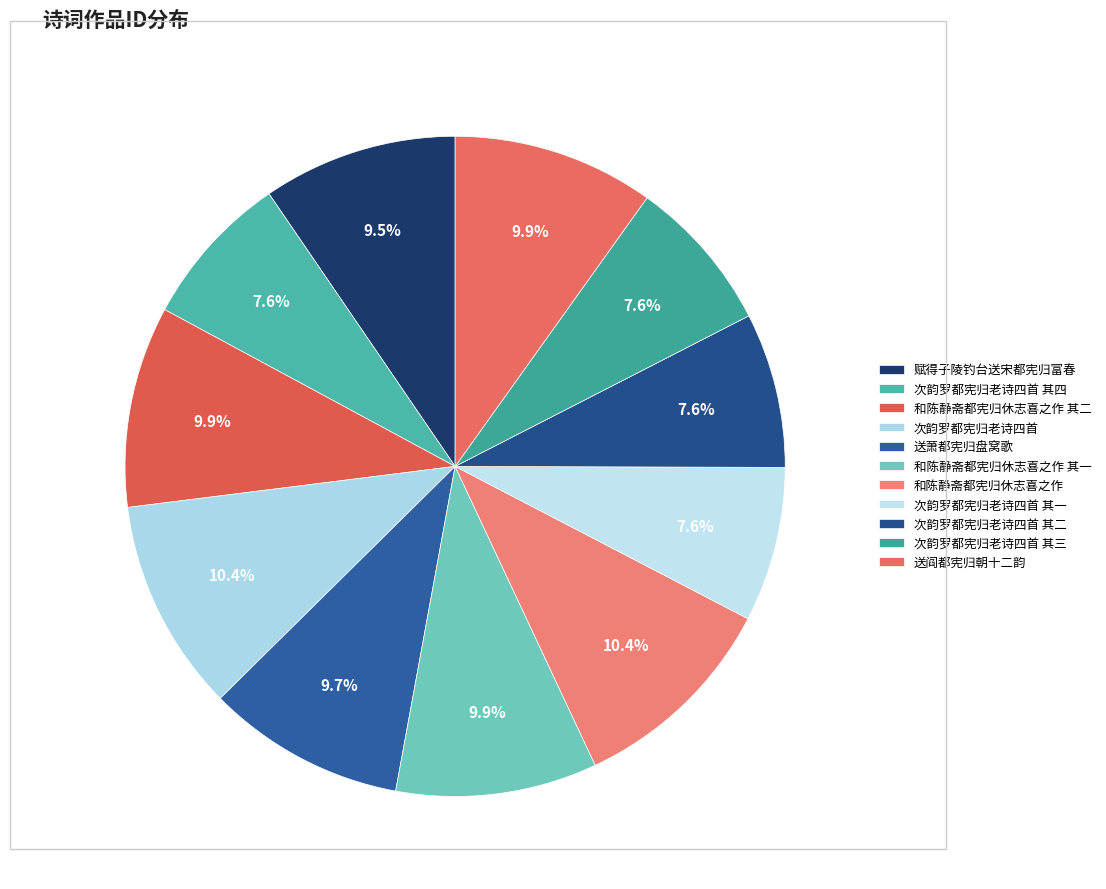

To the nearest percent, what is the combined percentage of 次韵罗都宪归老诗四首 其二 and 次韵罗都宪归老诗四首 其四?

15%